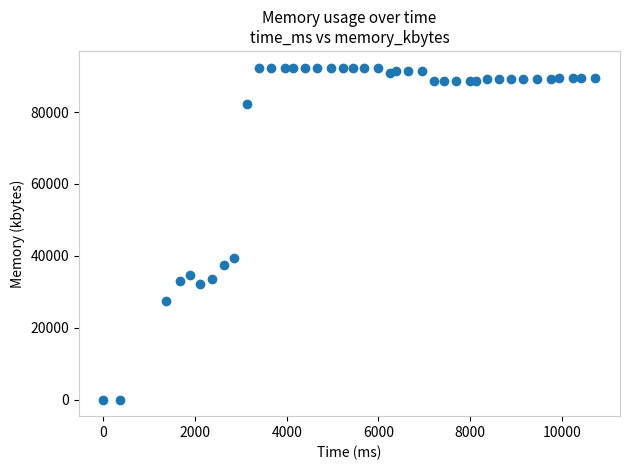

What Y value in the scatter plot is closest to 46192?

39272